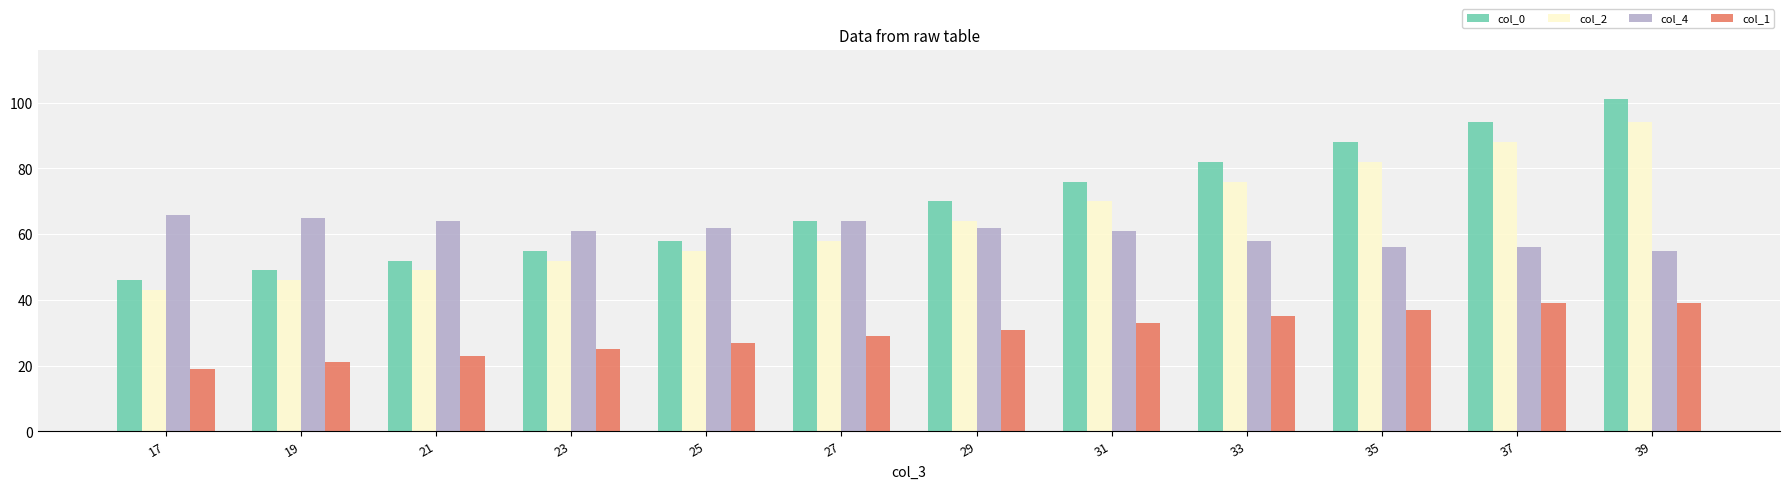

What is the spread (max minus min) of values at 37?

55